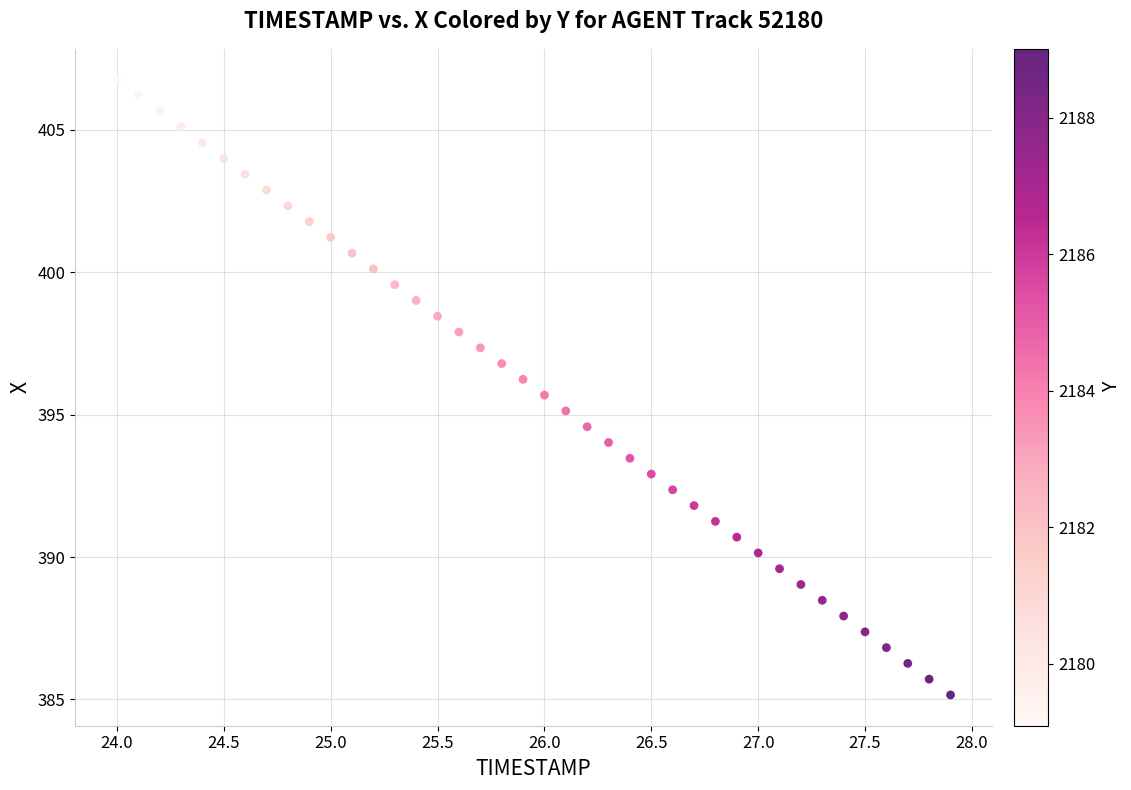

What is the range of X values (max minus min)?

3.9